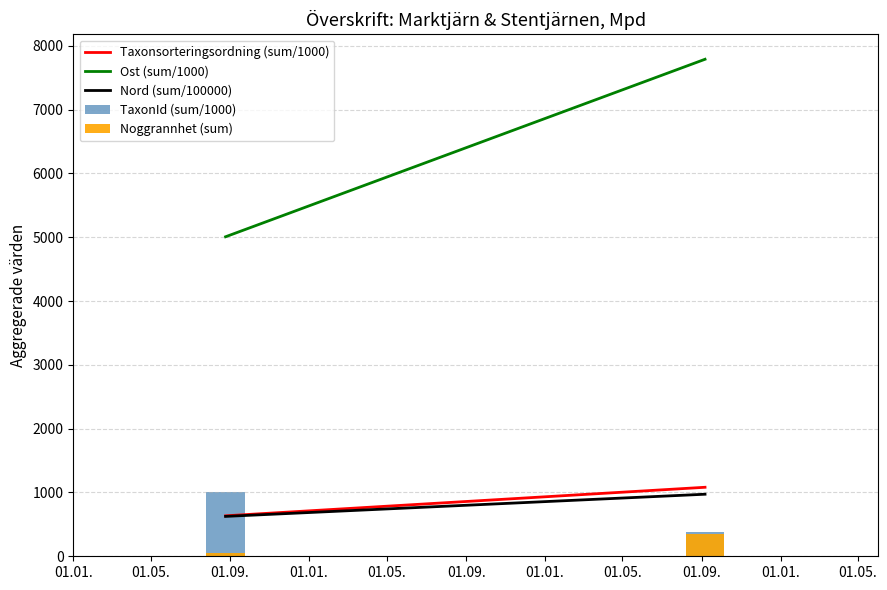

What is the total value across all series at 01.05.?

10567.7